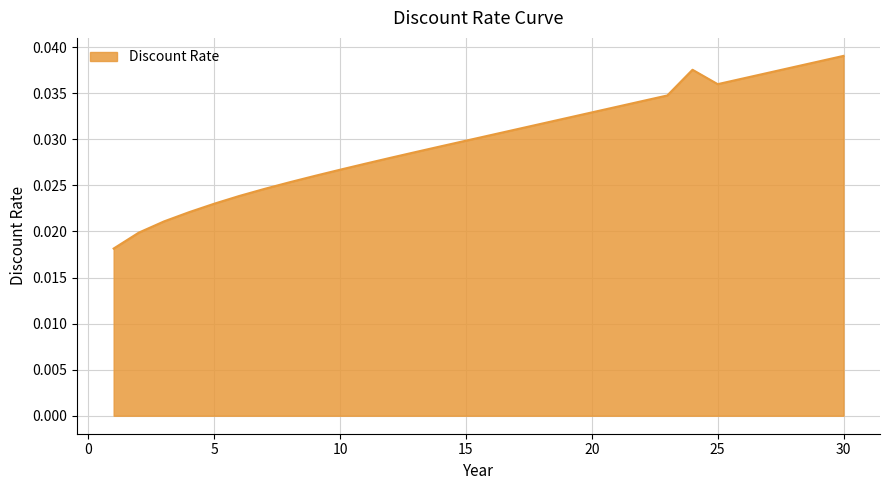

How many distinct data groups are displayed?

1